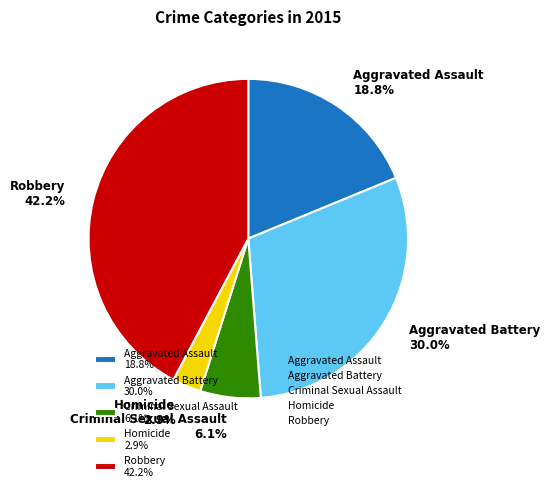

Which slice is the smallest?

Homicide